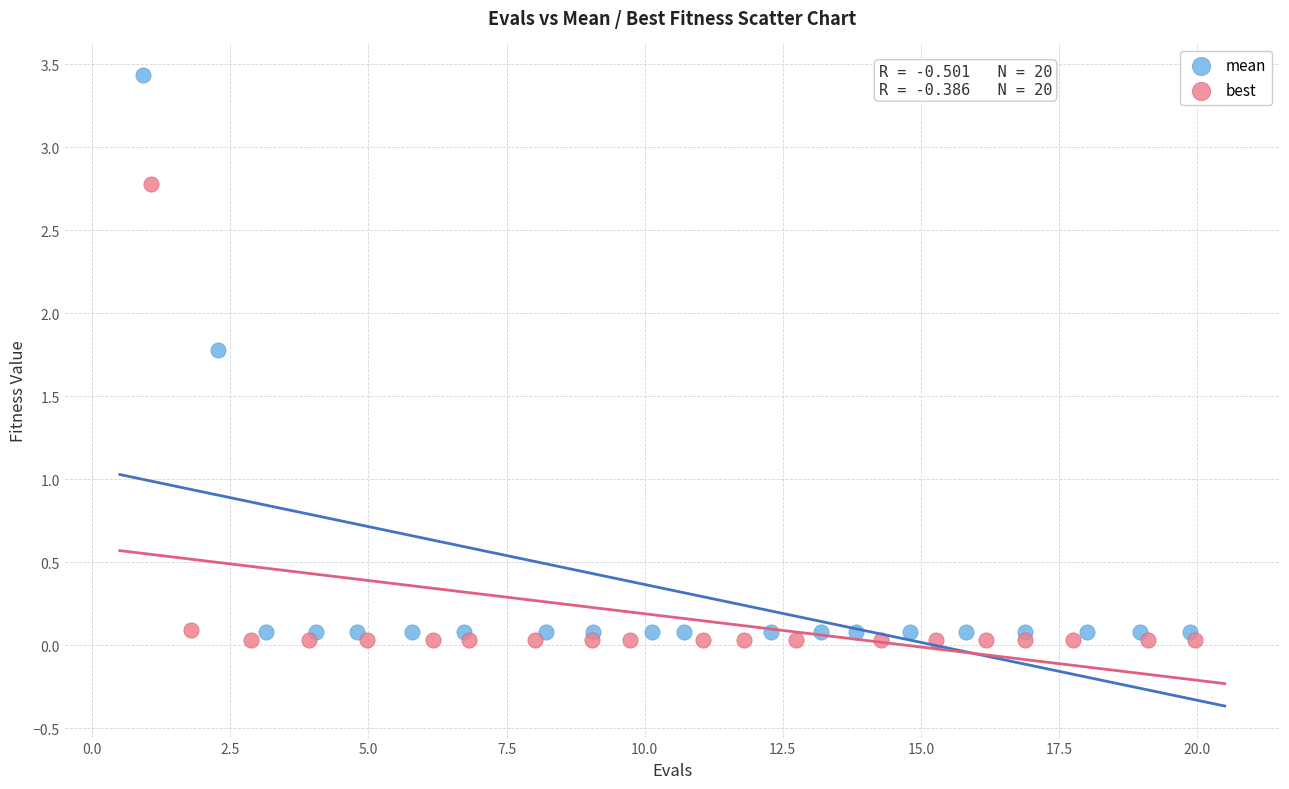

What are all the series names shown in the legend?

mean, best